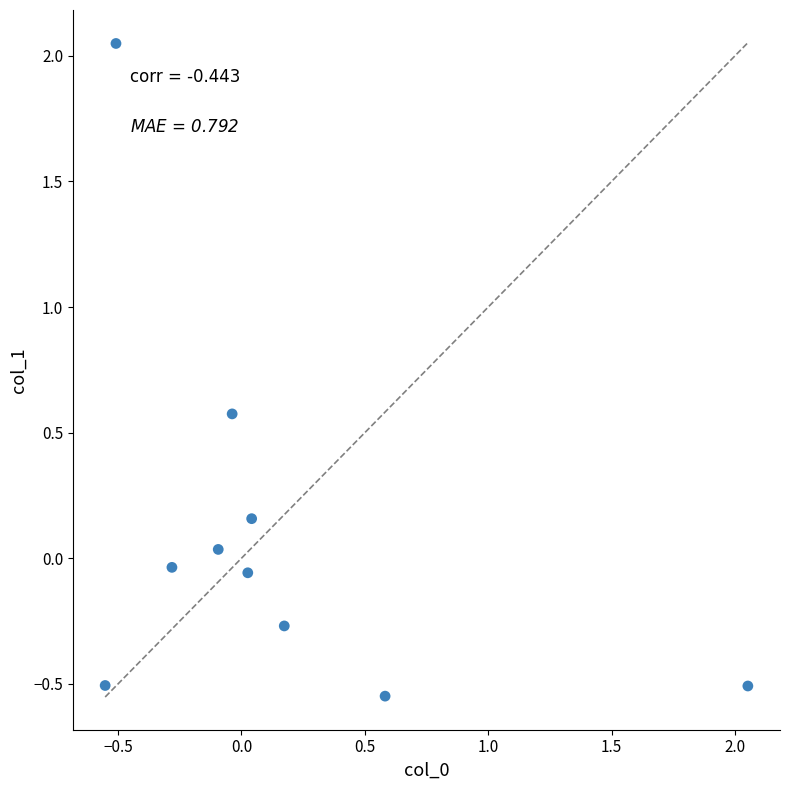

What is the range of Y values (max minus min)?

2.6